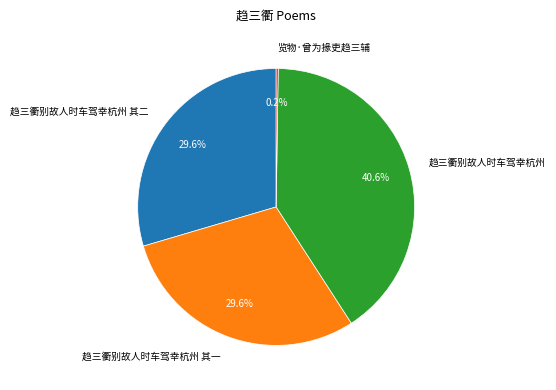

How much of the chart is everything except 趋三衢别故人时车驾幸杭州 其二?

70.4%